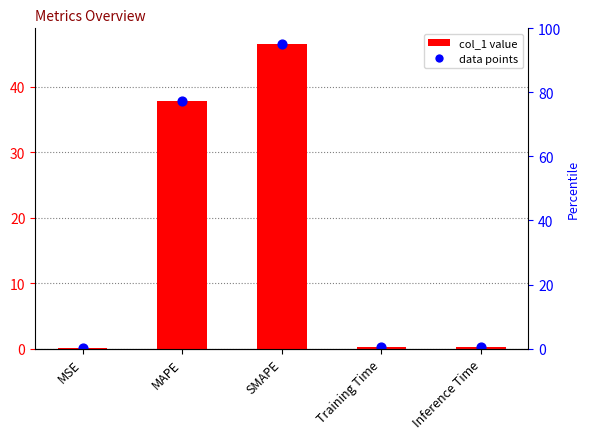

Which series reaches the minimum Y coordinate?

col_1